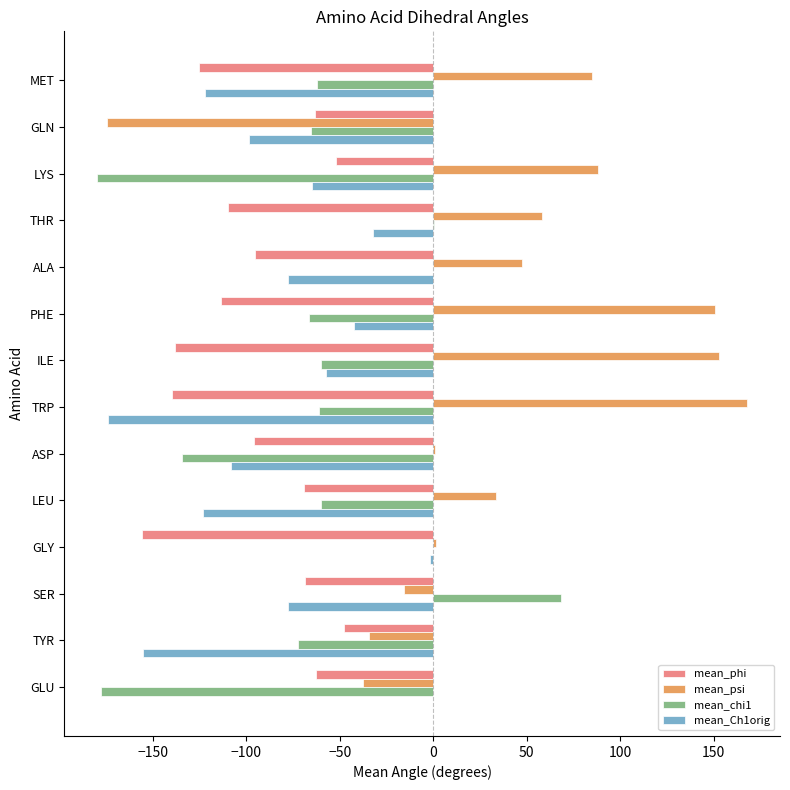

Which series has the largest total across all categories?

mean_psi